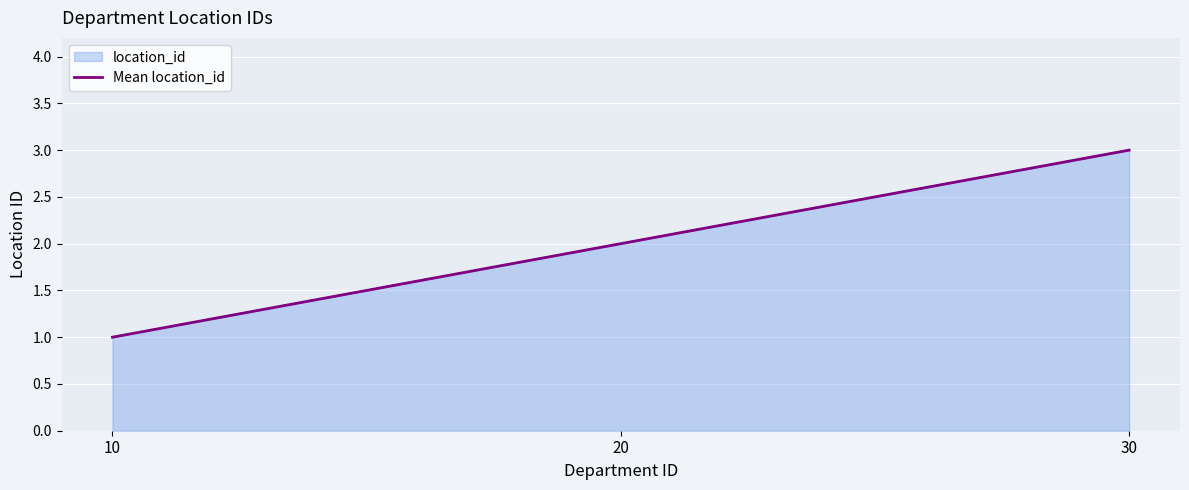

Reading right to left, transcribe all the data shown in this chart.

30=3	20=2	10=1